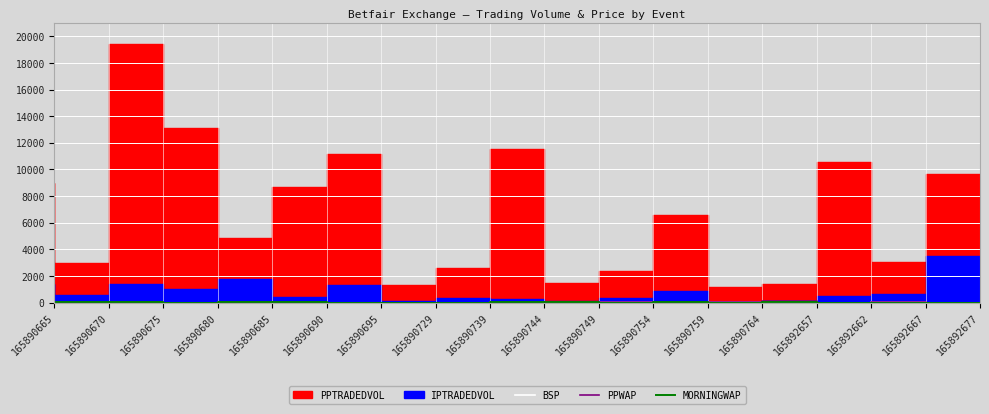

List the labels in order of BSP value, largest first.

165892657, 165892667, 165890744, 165890675, 165890690, 165890670, 165890665, 165890685, 165890749, 165890754, 165890764, 165890759, 165890680, 165890729, 165892677, 165890695, 165890739, 165892662